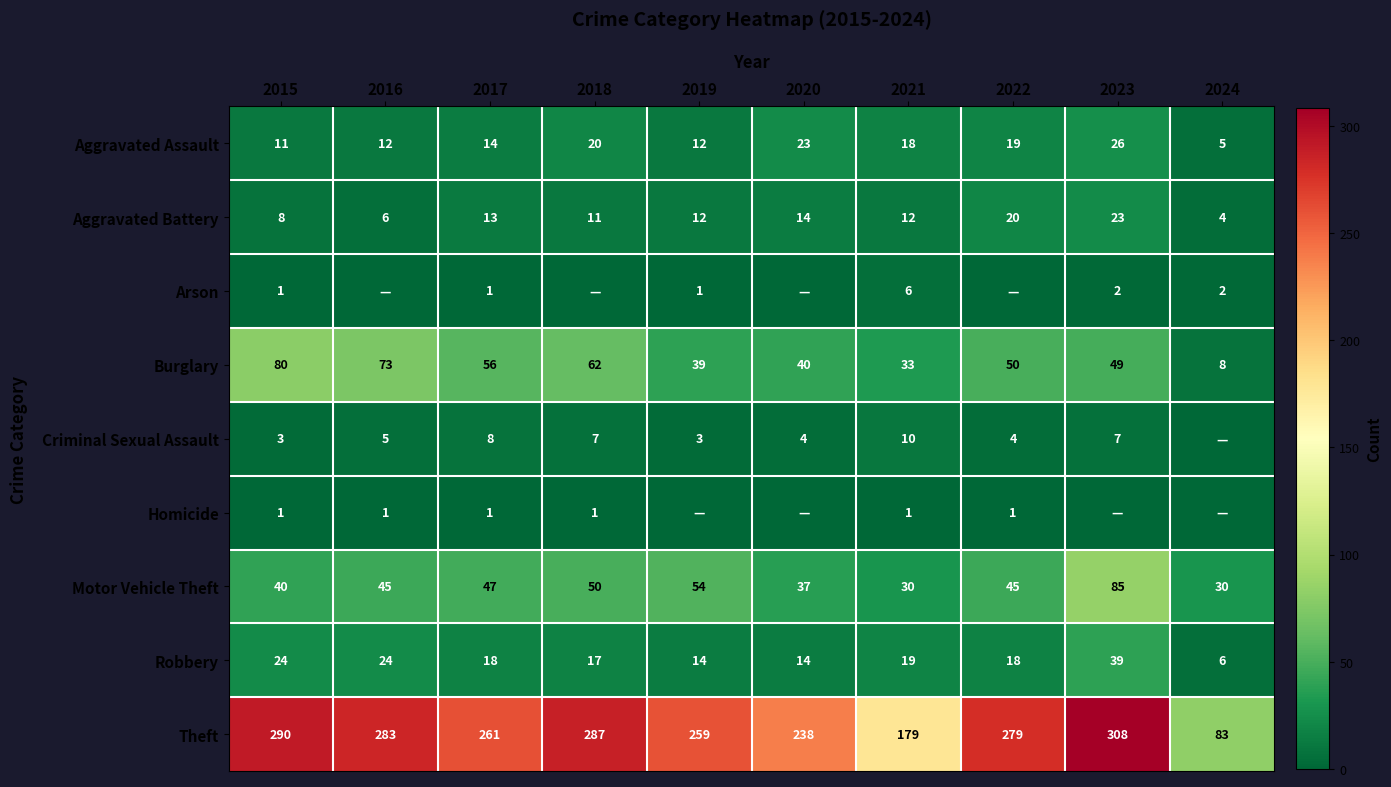

Count the number of categories in the chart.

10